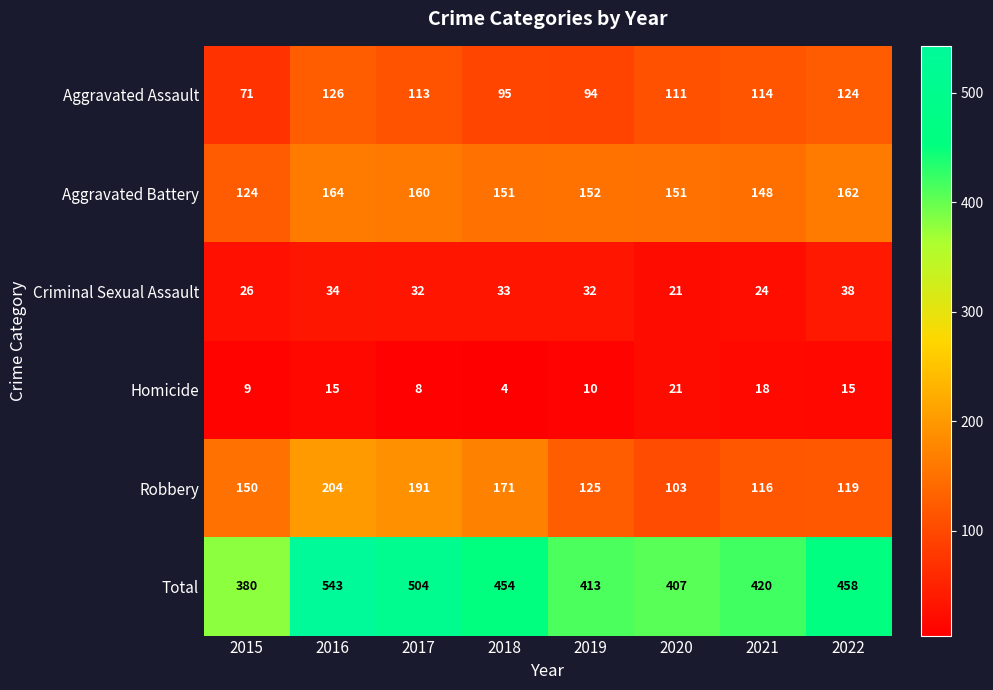

Is the value of Criminal Sexual Assault at 2016 greater than the value of Homicide at 2022?

Yes